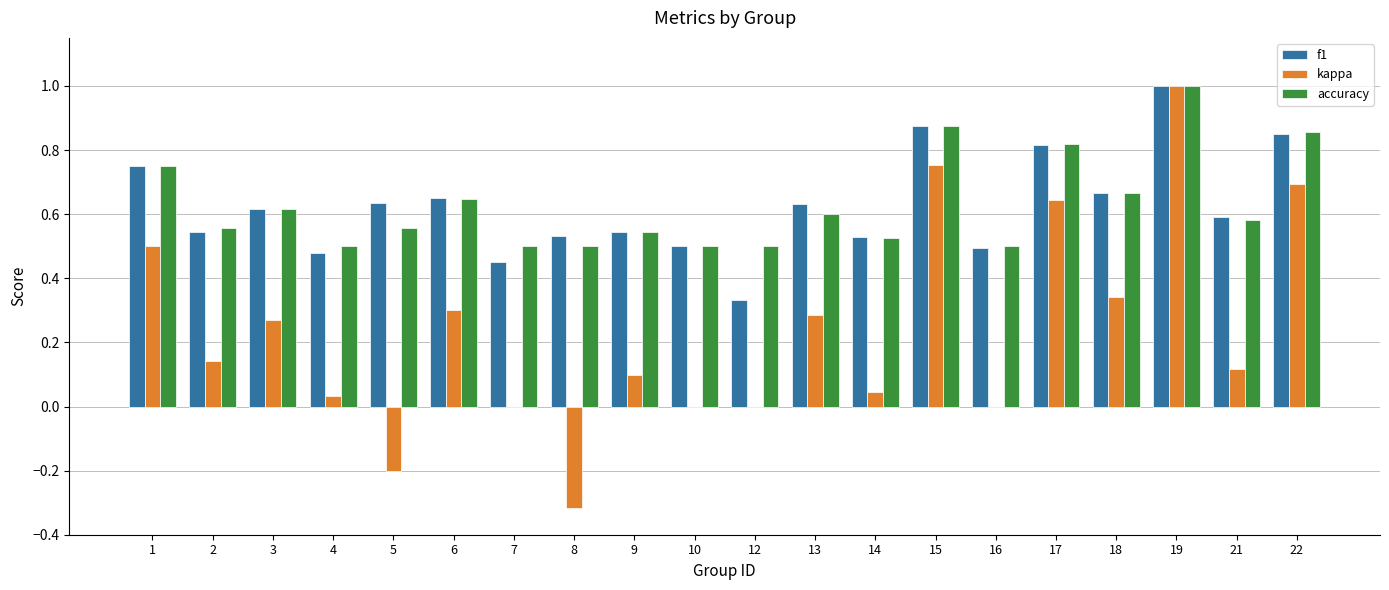

Between 2 and 18, which series saw the biggest shift?

kappa